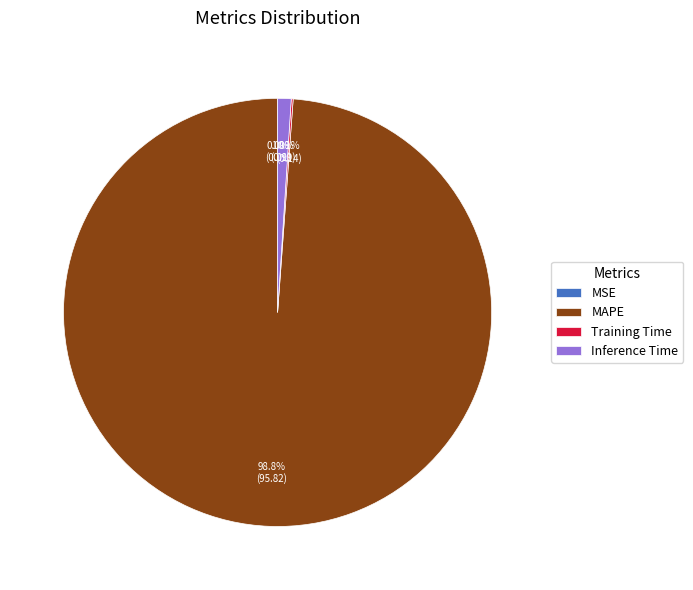

What is the majority slice?

MAPE